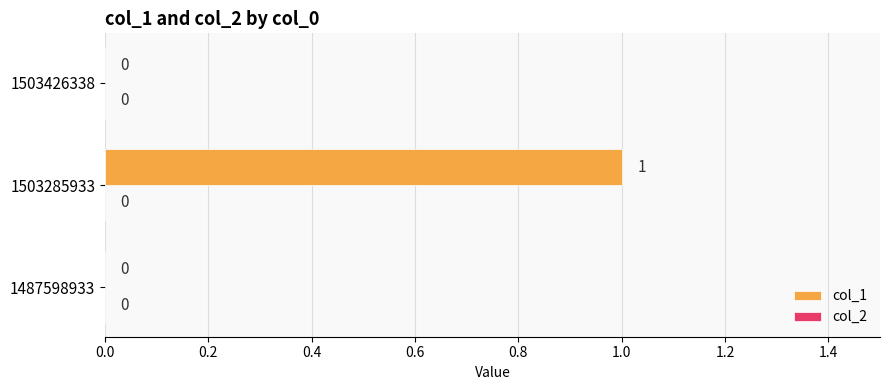

Is it true that the value at 1487598933 is 0?

True